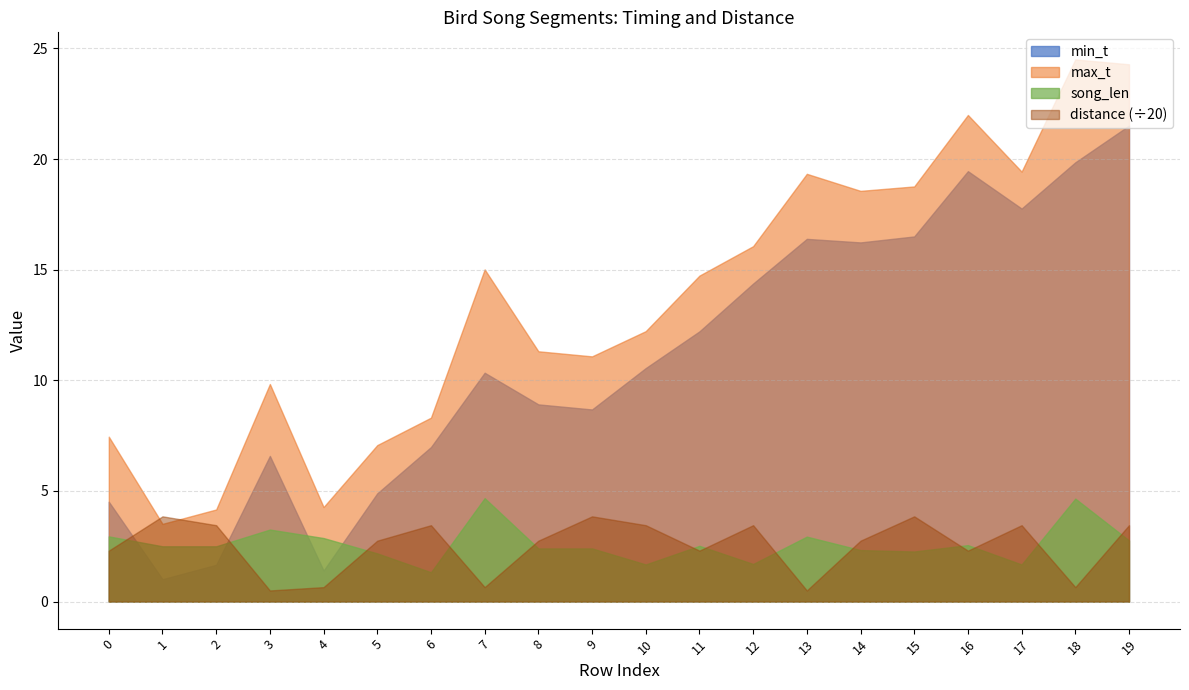

What is the sum of the max_t values at 11 and 14?

33.3